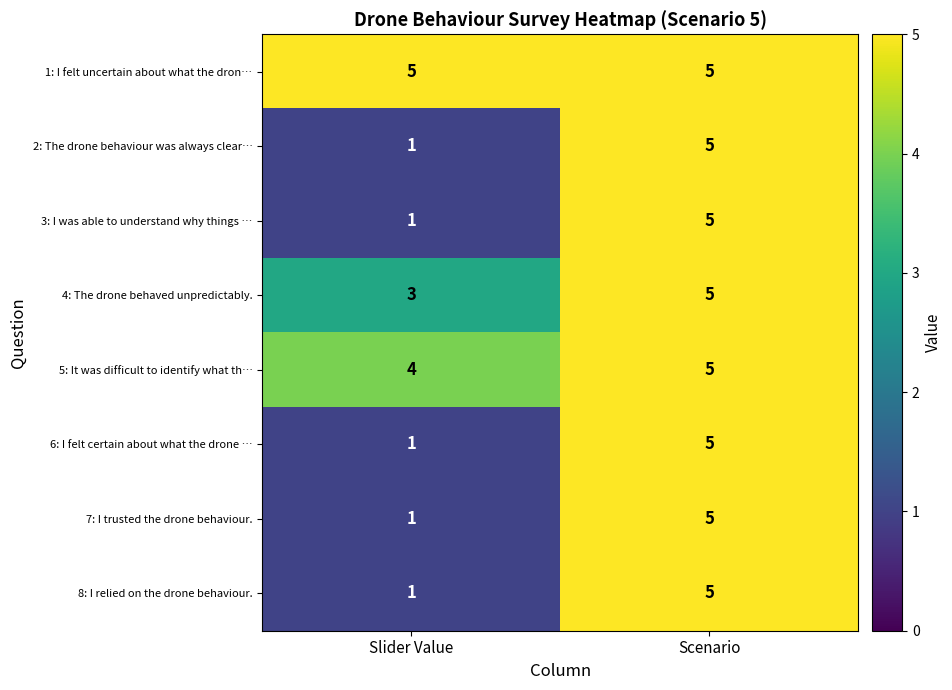

What is the sum of the 8: I relied on the drone behaviour. values at Slider Value and Scenario?

6